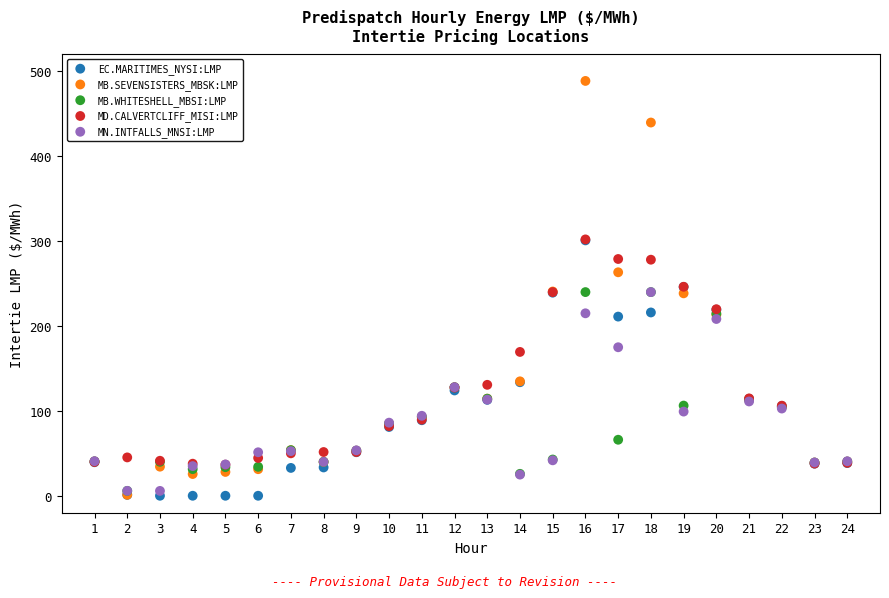

What are all the series names shown in the legend?

EC.MARITIMES_NYSI:LMP, MB.SEVENSISTERS_MBSK:LMP, MB.WHITESHELL_MBSI:LMP, MD.CALVERTCLIFF_MISI:LMP, MN.INTFALLS_MNSI:LMP